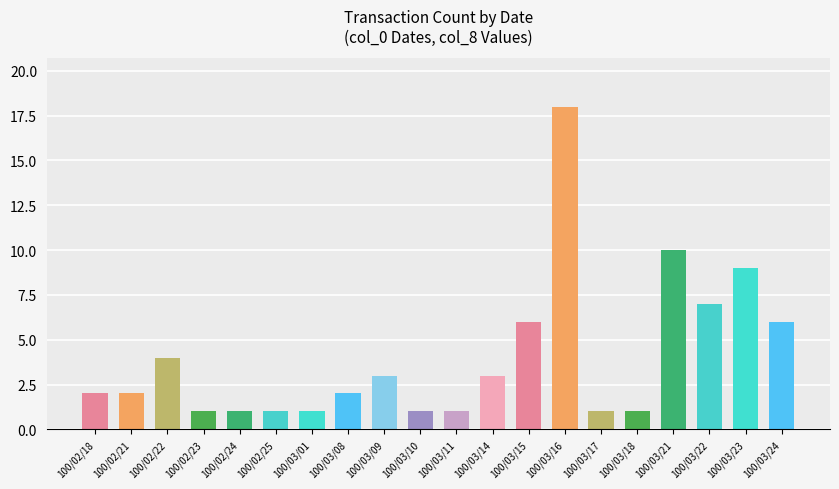

Are the bars horizontal?

No